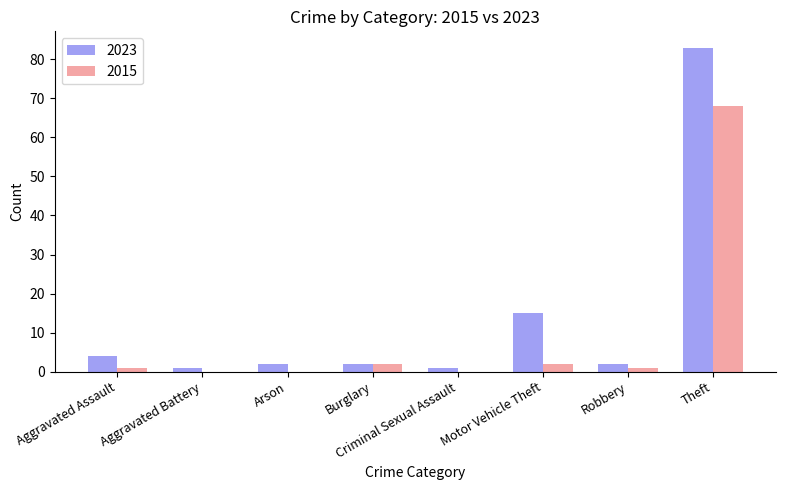

Reading right to left, transcribe all the data shown in this chart.

2023: 83	2	15	1	2	2	1	4
2015: 68	1	2	0	2	0	0	1